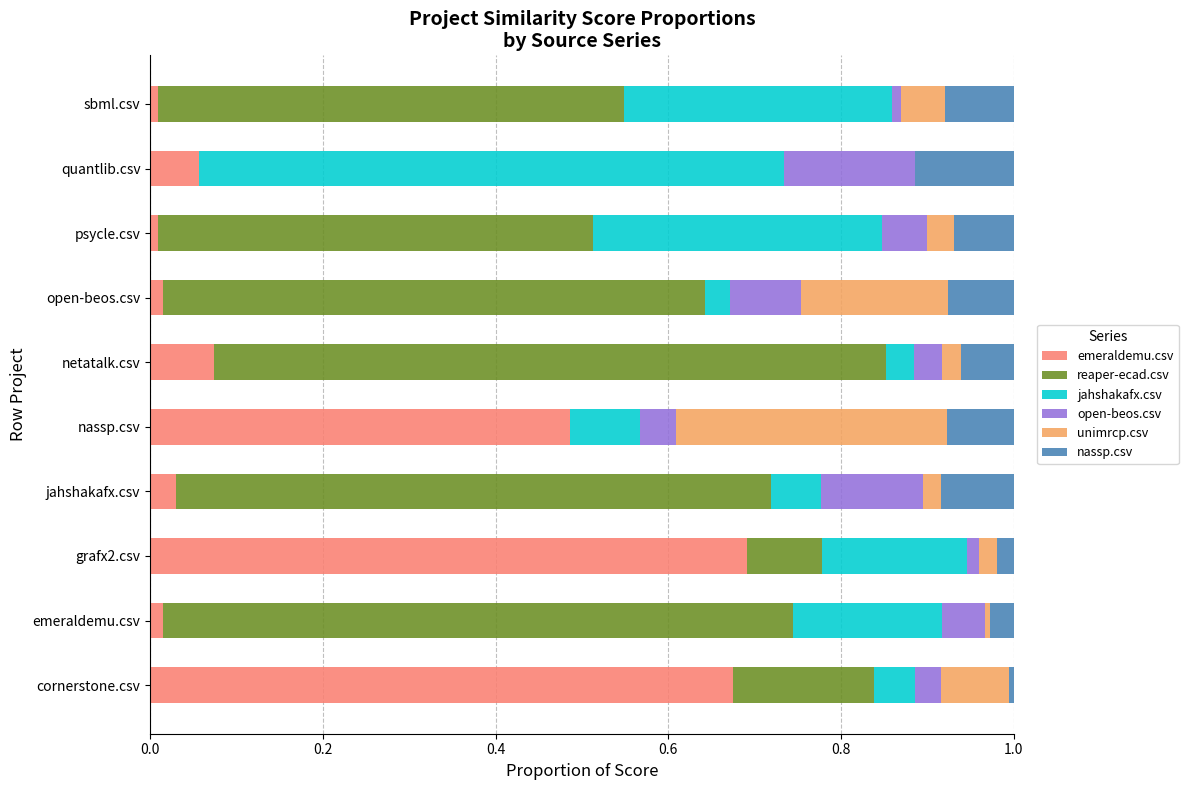

What is the total value across all series at netatalk.csv?

1.0